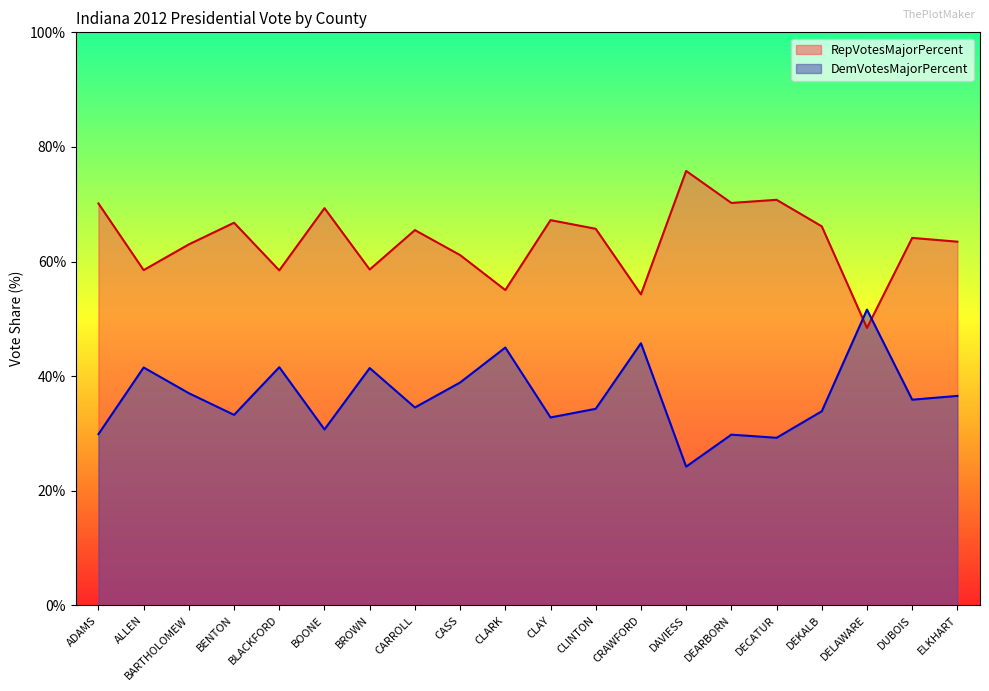

At which category is the sum across all series the highest?

ADAMS